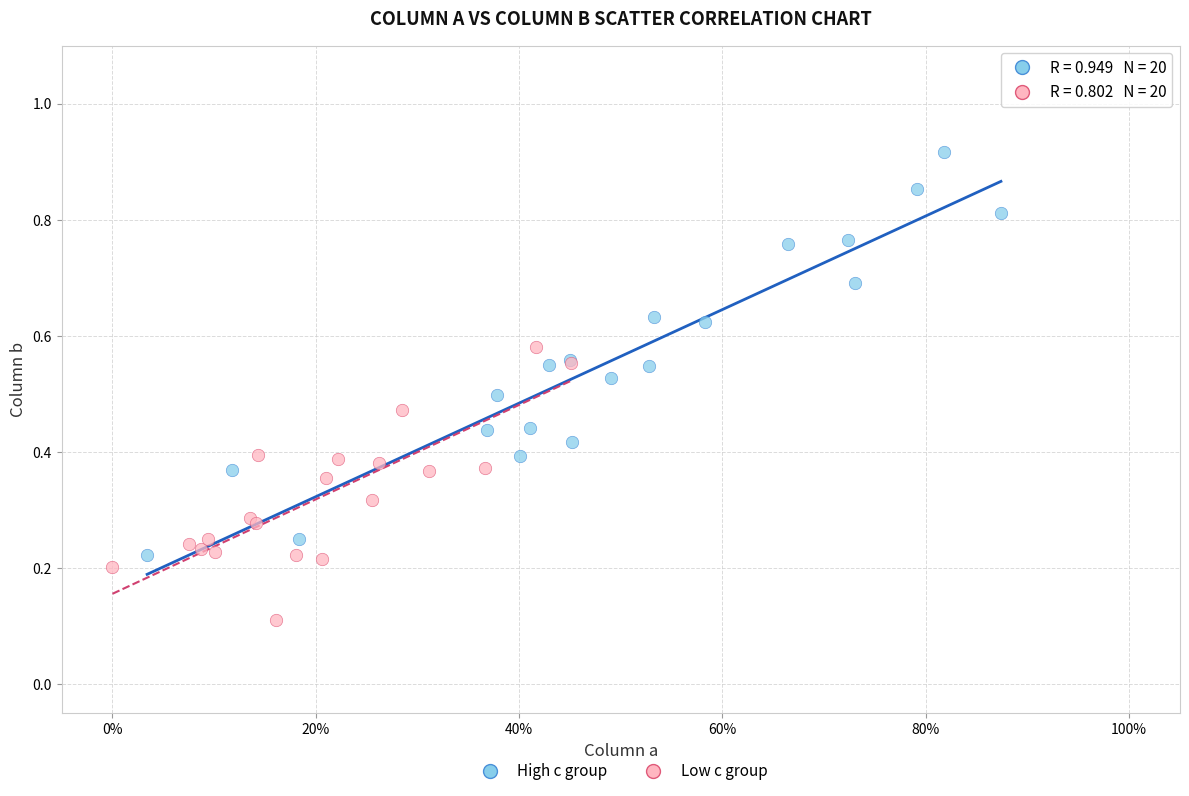

Which series has the widest spread of Y values?

High c group